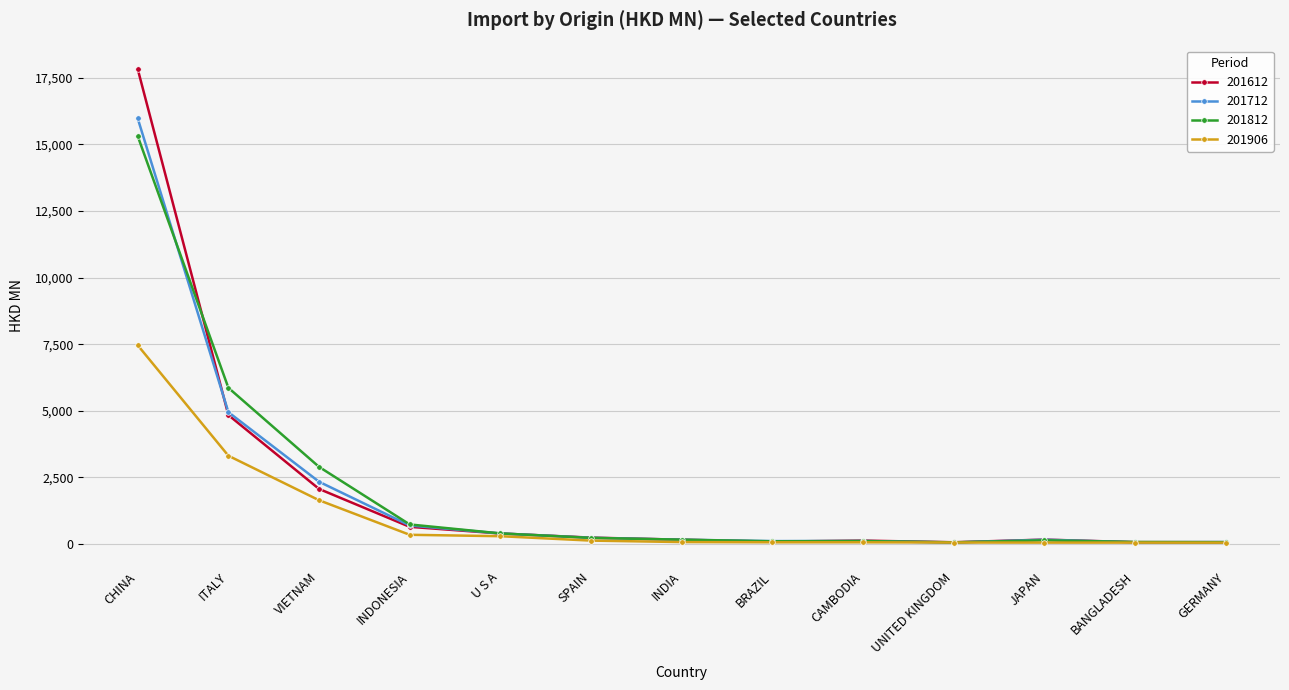

Which category has the highest value across all series?

CHINA